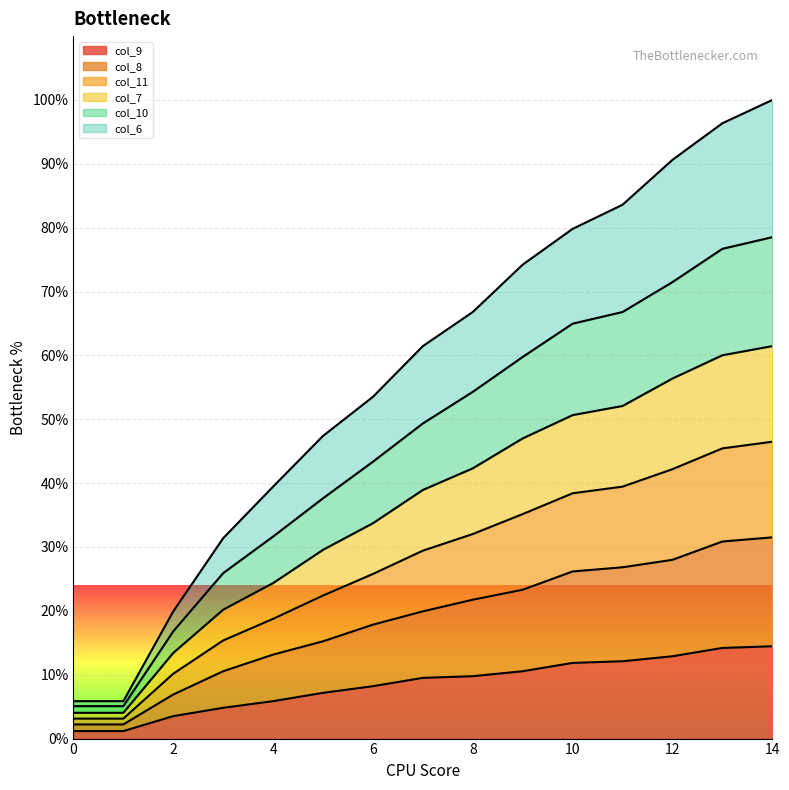

At which category is the sum across all series the highest?

14